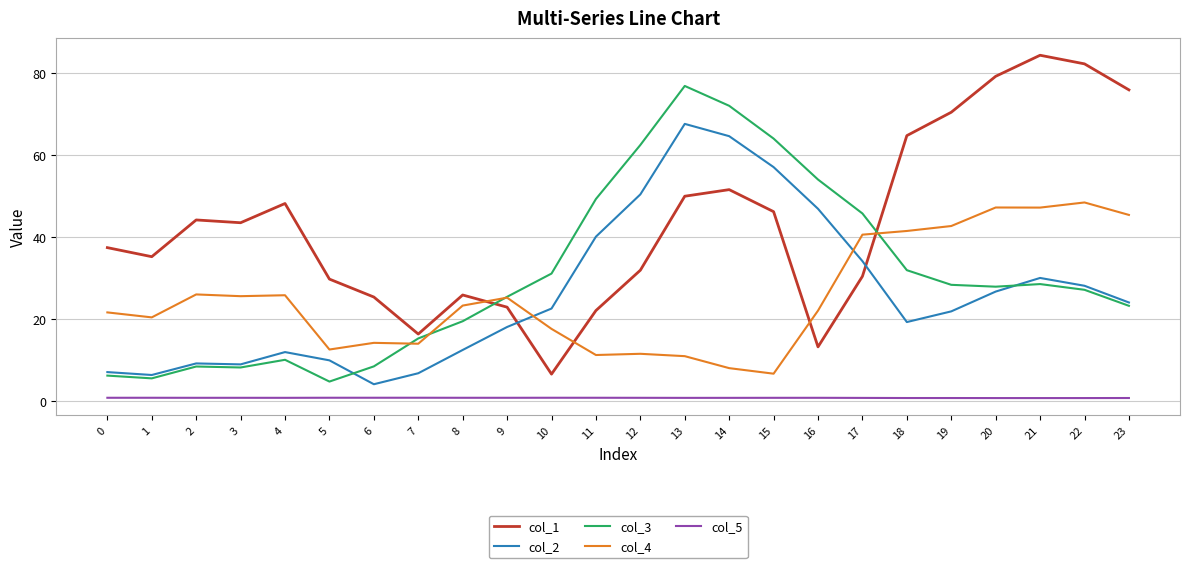

What are all the series names shown in the legend?

col_1, col_2, col_3, col_4, col_5